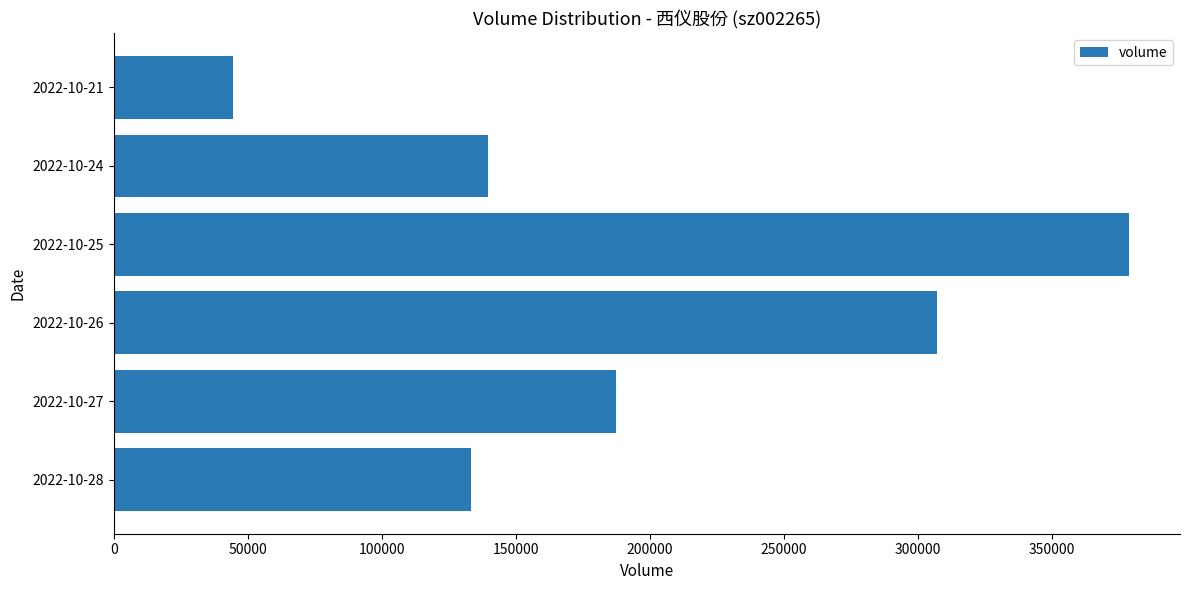

The value at 2022-10-21 is 19518. True or false?

False